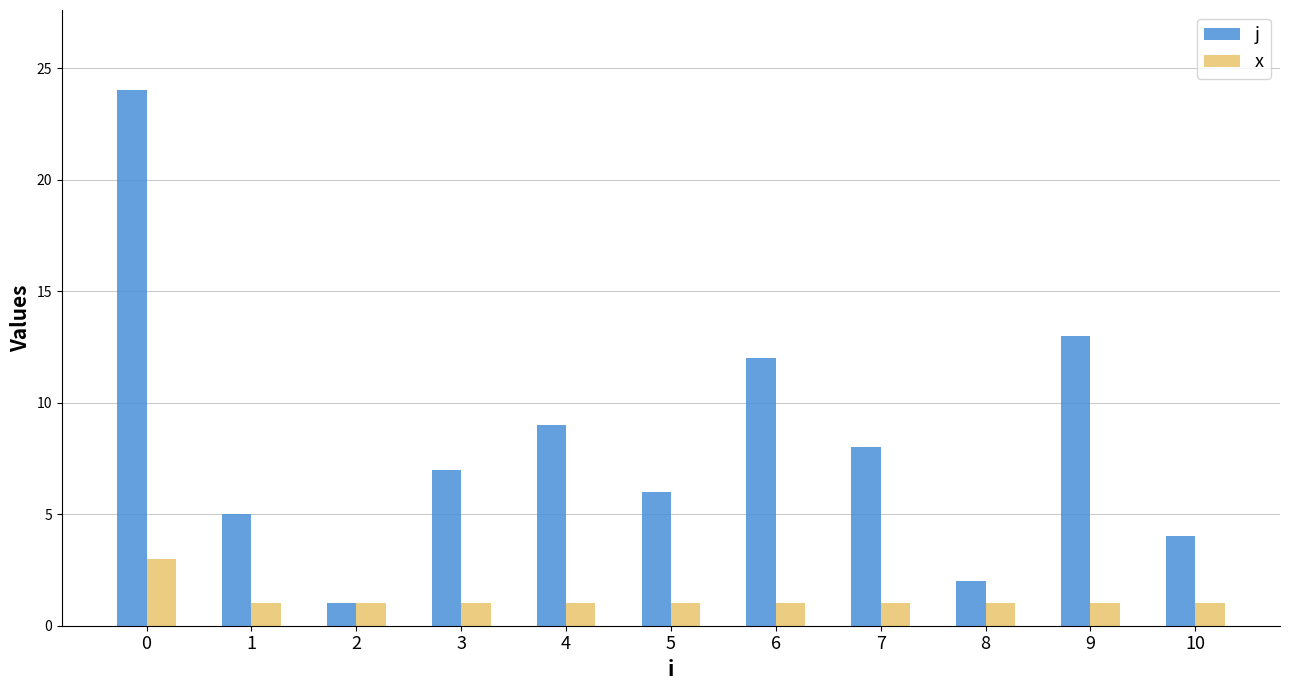

Is the value of j at 6 greater than the value of x at 8?

Yes